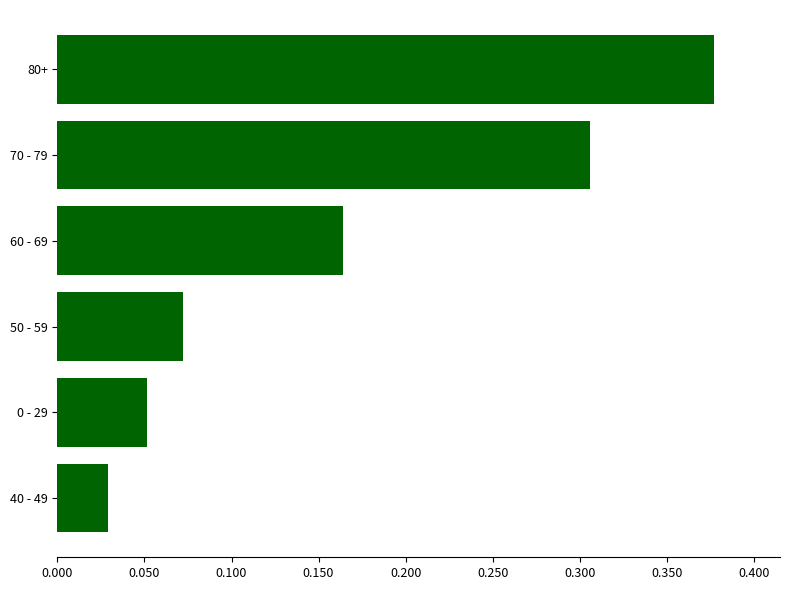

Which category has the lowest value across all series?

40 - 49